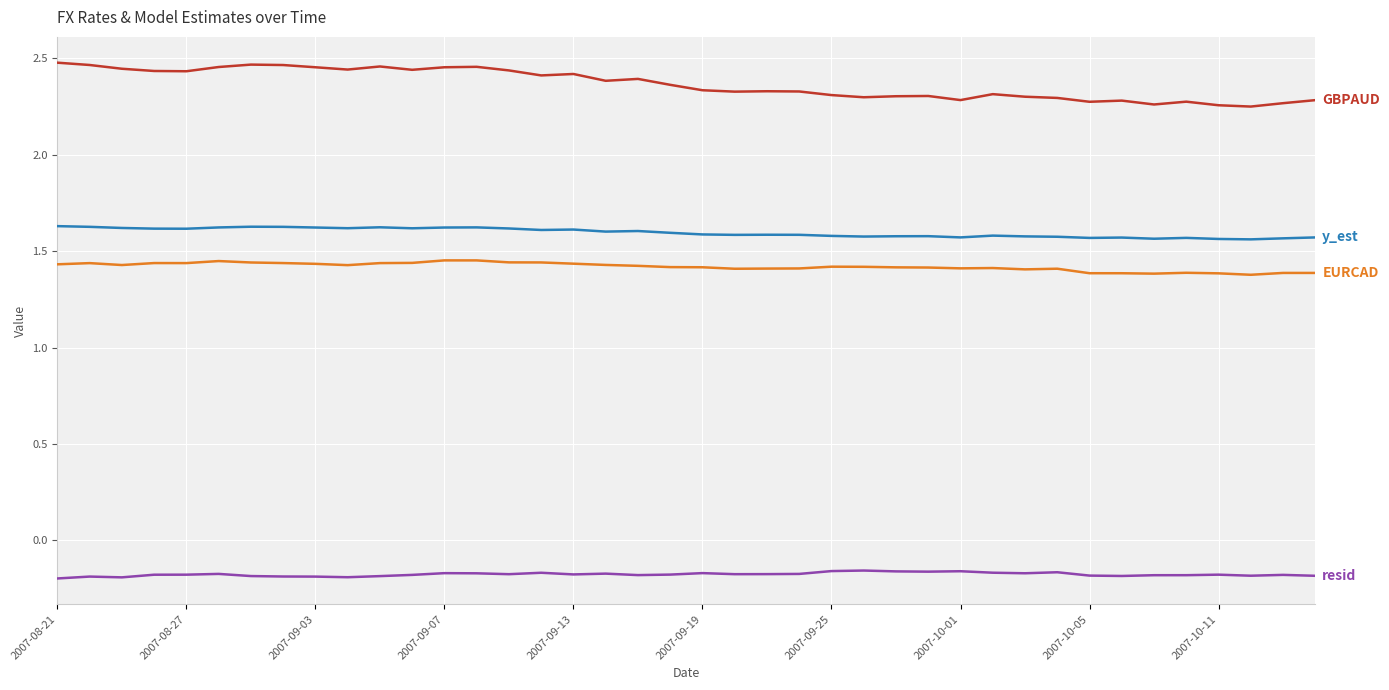

Reading left to right, what are all the values shown in this chart?

GBPAUD: 2.5	2.5	2.4	2.4	2.4	2.5	2.5	2.5	2.5	2.4	2.5	2.4	2.5	2.5	2.4	2.4	2.4	2.4	2.4	2.4	2.3	2.3	2.3	2.3	2.3	2.3	2.3	2.3	2.3	2.3	2.3	2.3	2.3	2.3	2.3	2.3	2.3	2.3	2.3	2.3
EURCAD: 1.4	1.4	1.4	1.4	1.4	1.4	1.4	1.4	1.4	1.4	1.4	1.4	1.5	1.5	1.4	1.4	1.4	1.4	1.4	1.4	1.4	1.4	1.4	1.4	1.4	1.4	1.4	1.4	1.4	1.4	1.4	1.4	1.4	1.4	1.4	1.4	1.4	1.4	1.4	1.4
y_est: 1.6	1.6	1.6	1.6	1.6	1.6	1.6	1.6	1.6	1.6	1.6	1.6	1.6	1.6	1.6	1.6	1.6	1.6	1.6	1.6	1.6	1.6	1.6	1.6	1.6	1.6	1.6	1.6	1.6	1.6	1.6	1.6	1.6	1.6	1.6	1.6	1.6	1.6	1.6	1.6
resid: -0.2	-0.2	-0.2	-0.2	-0.2	-0.2	-0.2	-0.2	-0.2	-0.2	-0.2	-0.2	-0.2	-0.2	-0.2	-0.2	-0.2	-0.2	-0.2	-0.2	-0.2	-0.2	-0.2	-0.2	-0.2	-0.2	-0.2	-0.2	-0.2	-0.2	-0.2	-0.2	-0.2	-0.2	-0.2	-0.2	-0.2	-0.2	-0.2	-0.2